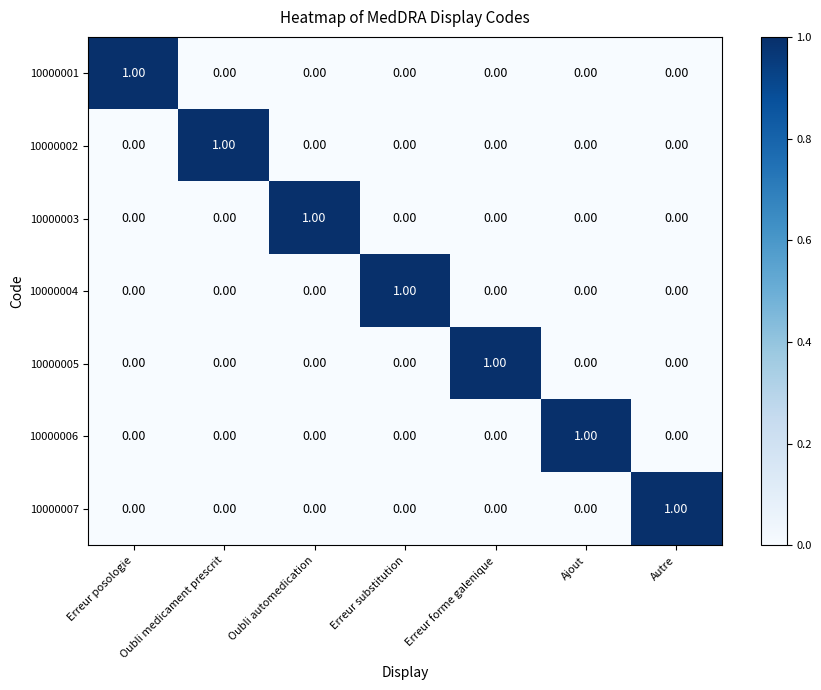

At how many categories does at least one series exceed 0?

7